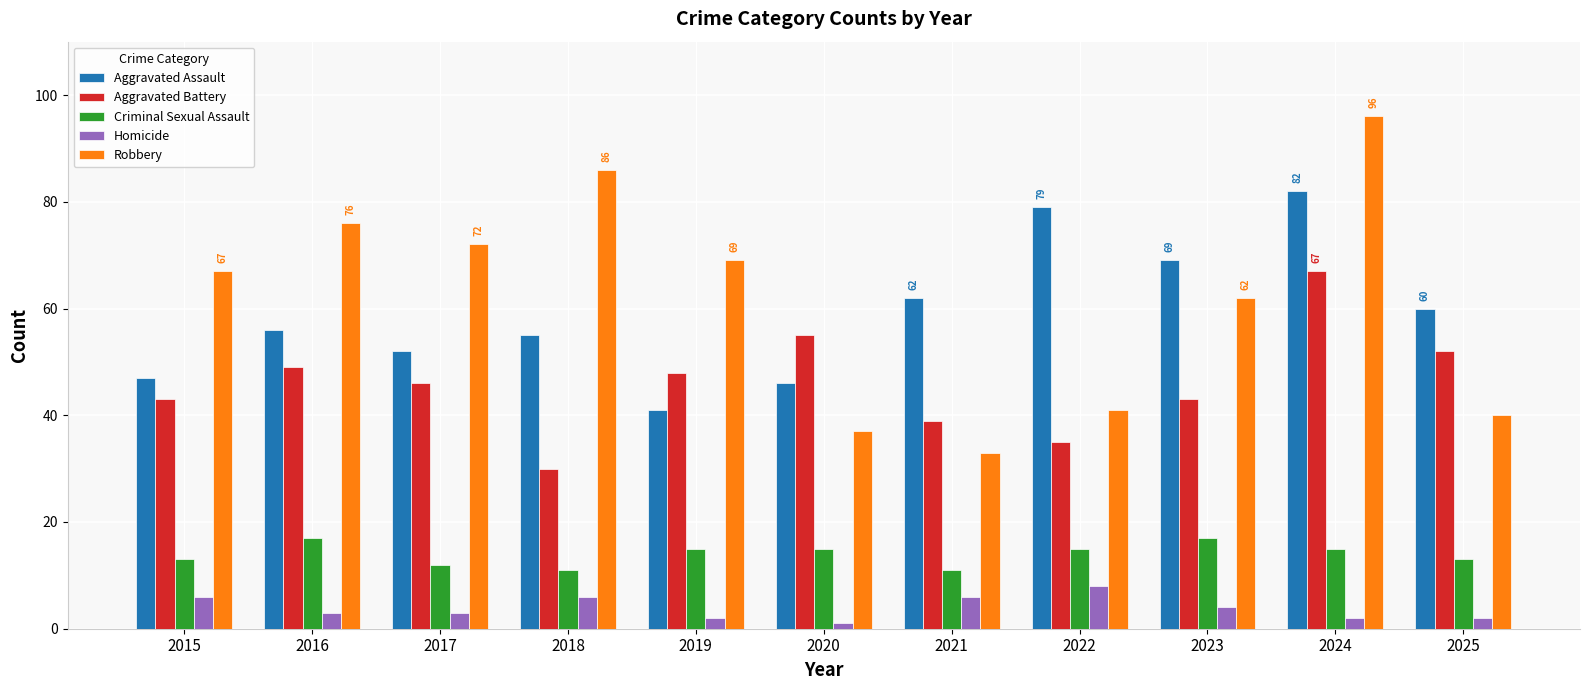

Rank the series by their maximum value, from lowest to highest.

Homicide, Criminal Sexual Assault, Aggravated Battery, Aggravated Assault, Robbery